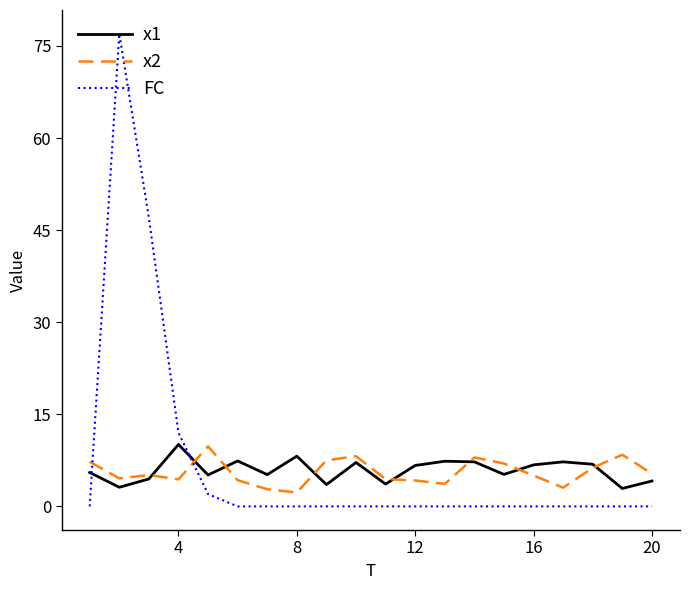

True or false: x2 and x1 intersect in this chart.

True